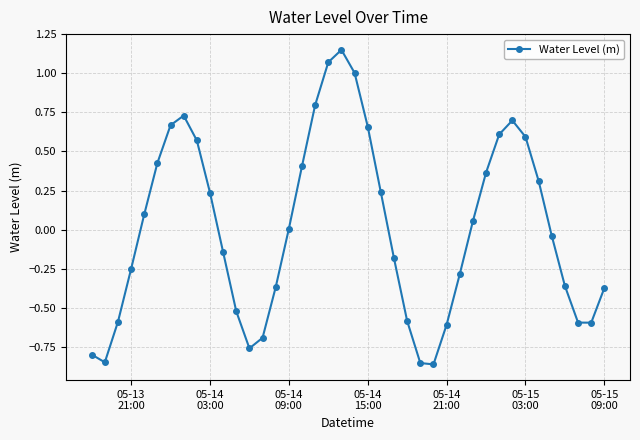

What is the difference between the maximum and second lowest values?

2.0